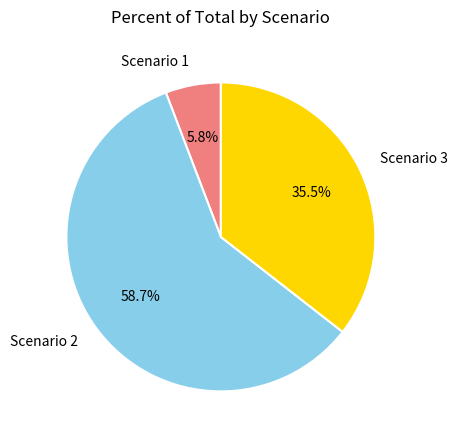

Does Scenario 3 represent more than half of the total?

No